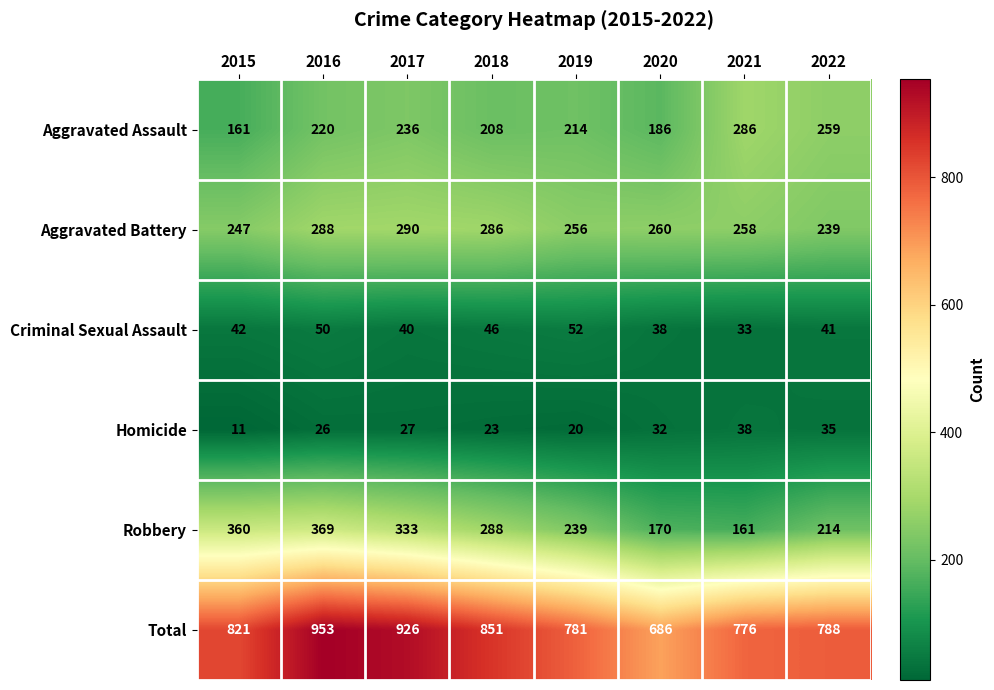

At how many categories does at least one series exceed 16?

8